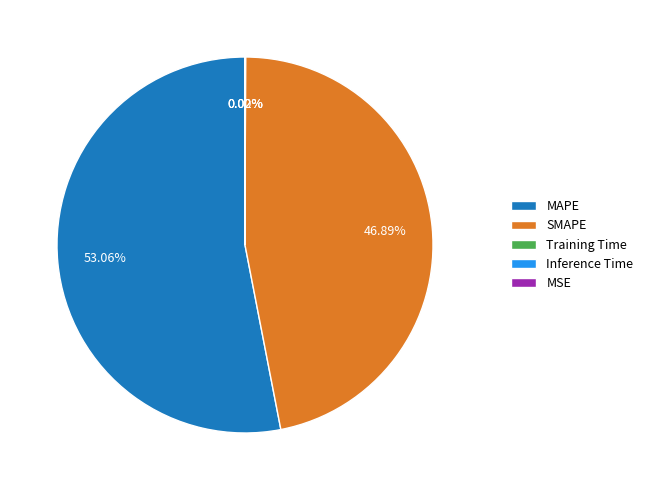

Which slice is the largest?

MAPE